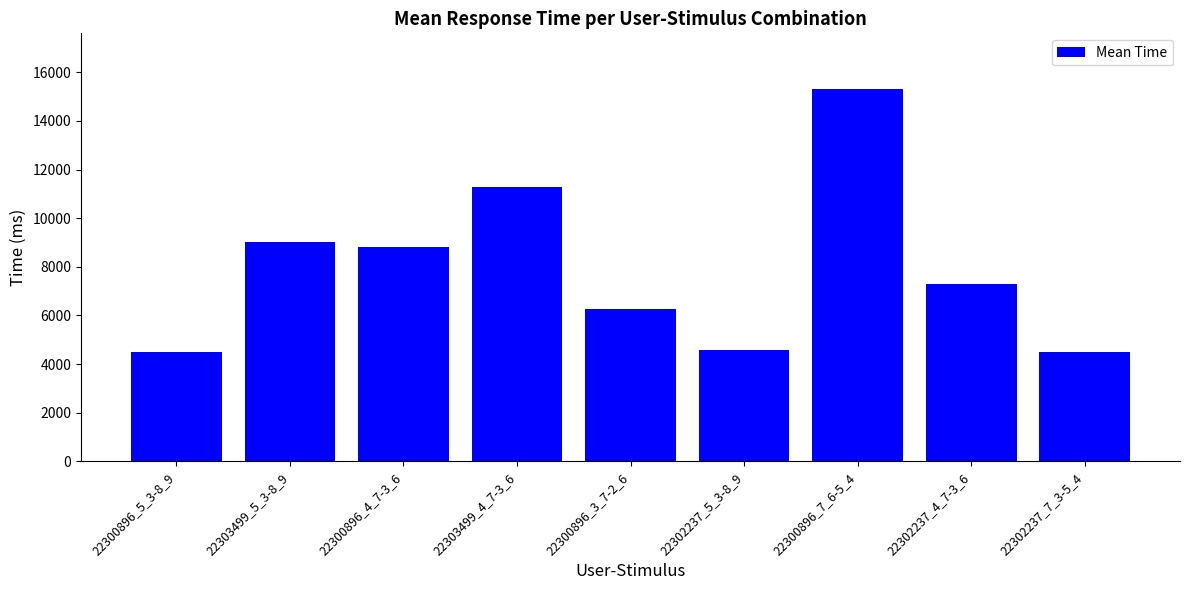

What is the difference between the values at 22302237_5_3-8_9 and 22300896_4_7-3_6?

4240